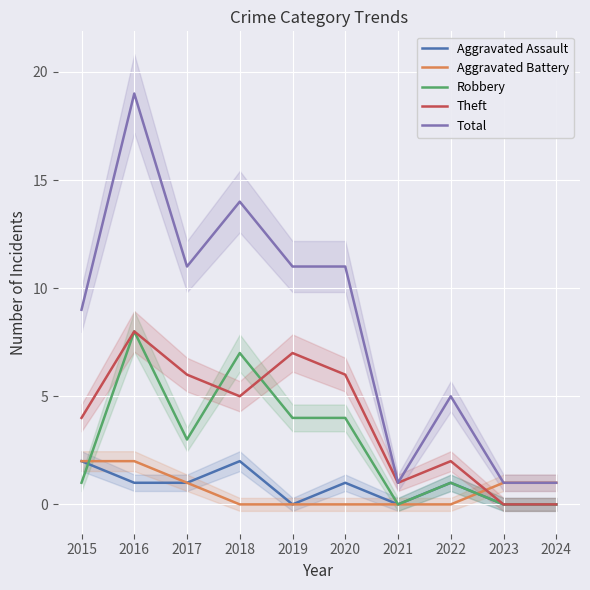

At which label is Robbery closest to 4?

2019